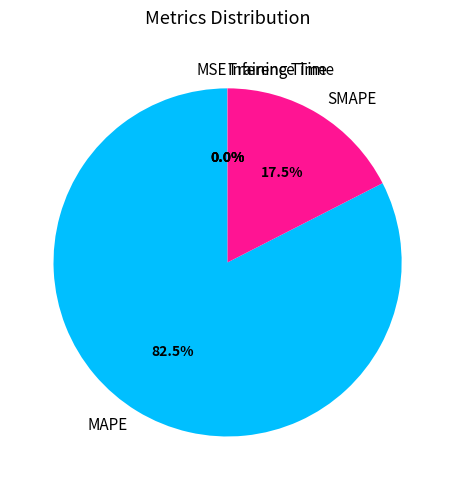

Which category has the biggest portion of the pie?

MAPE